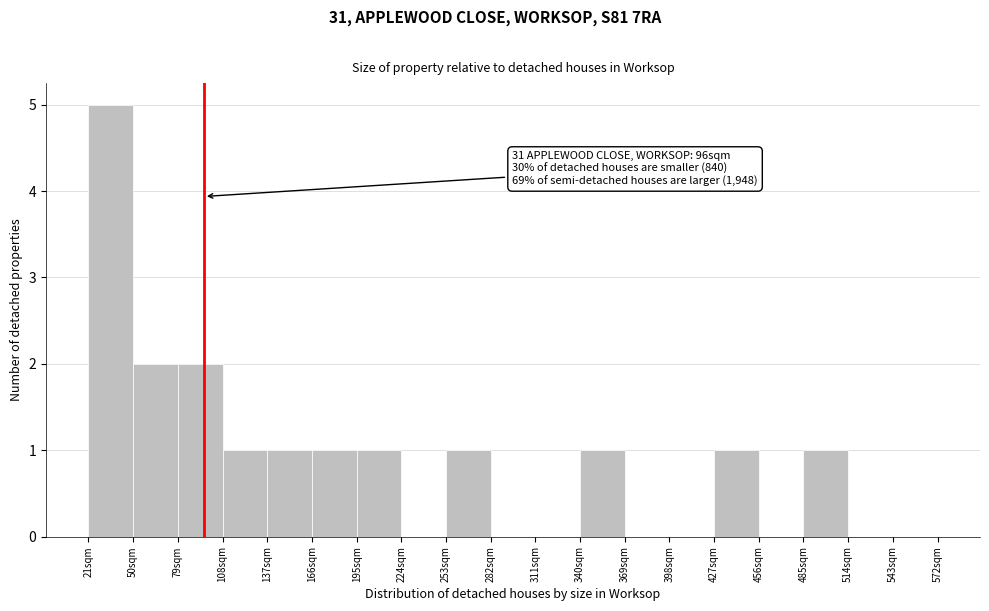

Over which range of the x-axis is the bar tallest?

21 to 50